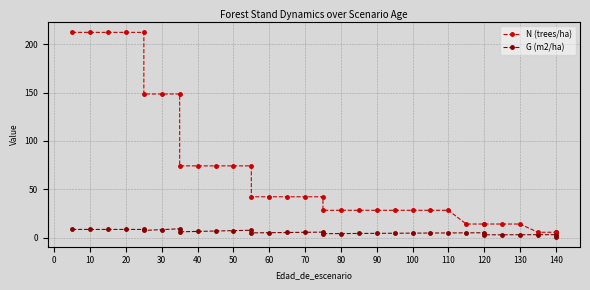

What is the difference between the maximum and minimum values in the N (trees/ha) series?

206.5